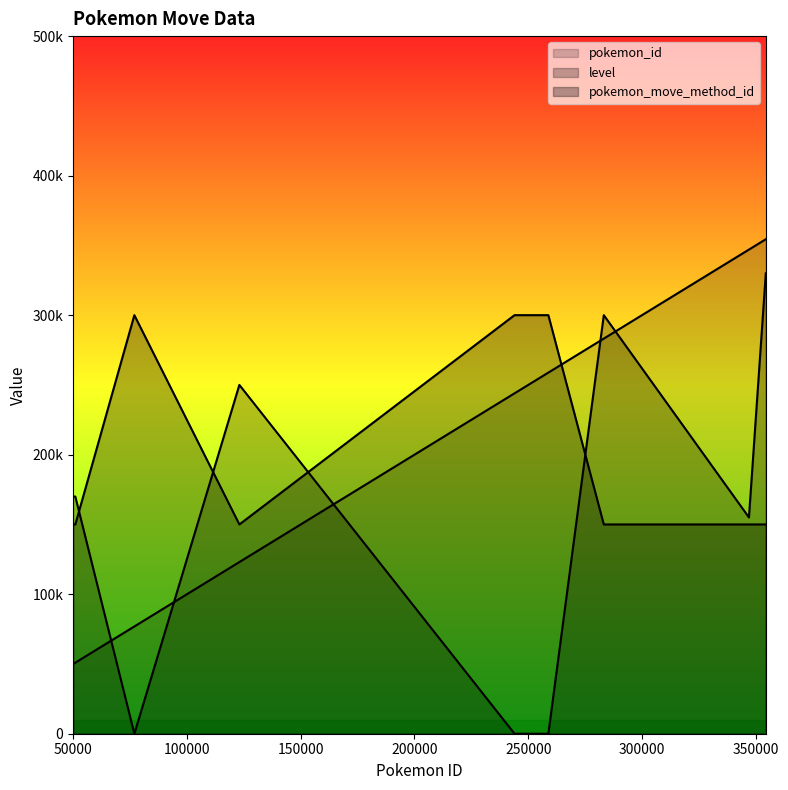

What are all the series names shown in the legend?

pokemon_id, level, pokemon_move_method_id